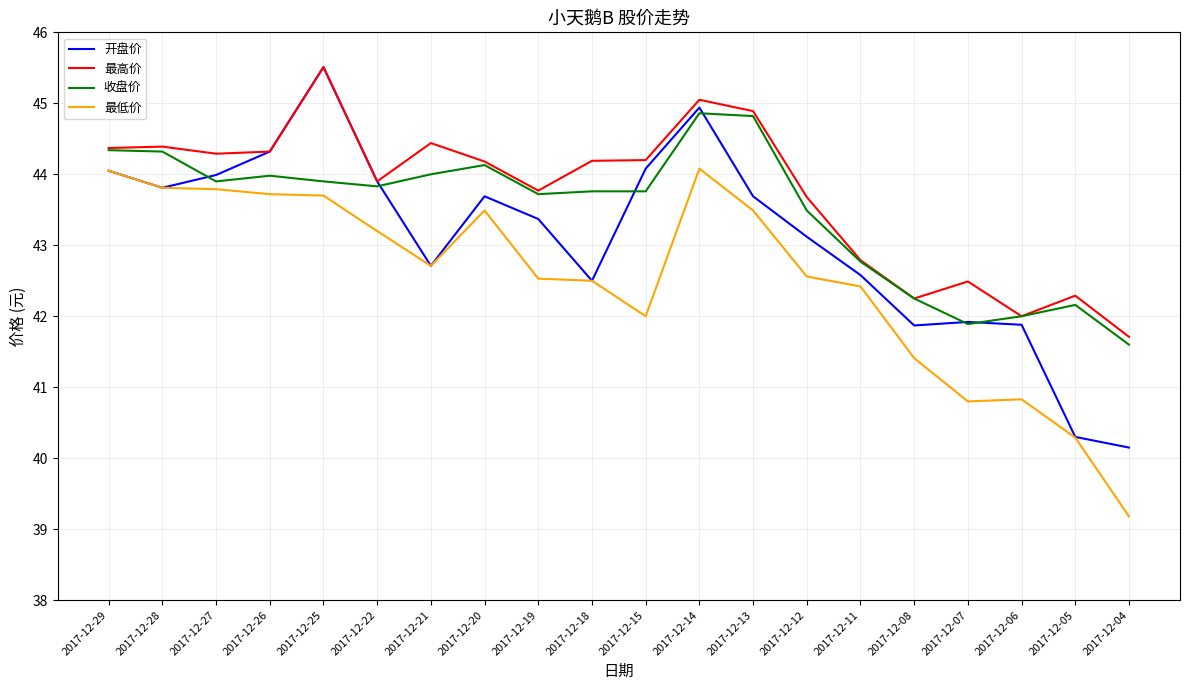

What is the approximate value of 最高价 at 2017-12-18?

44.2